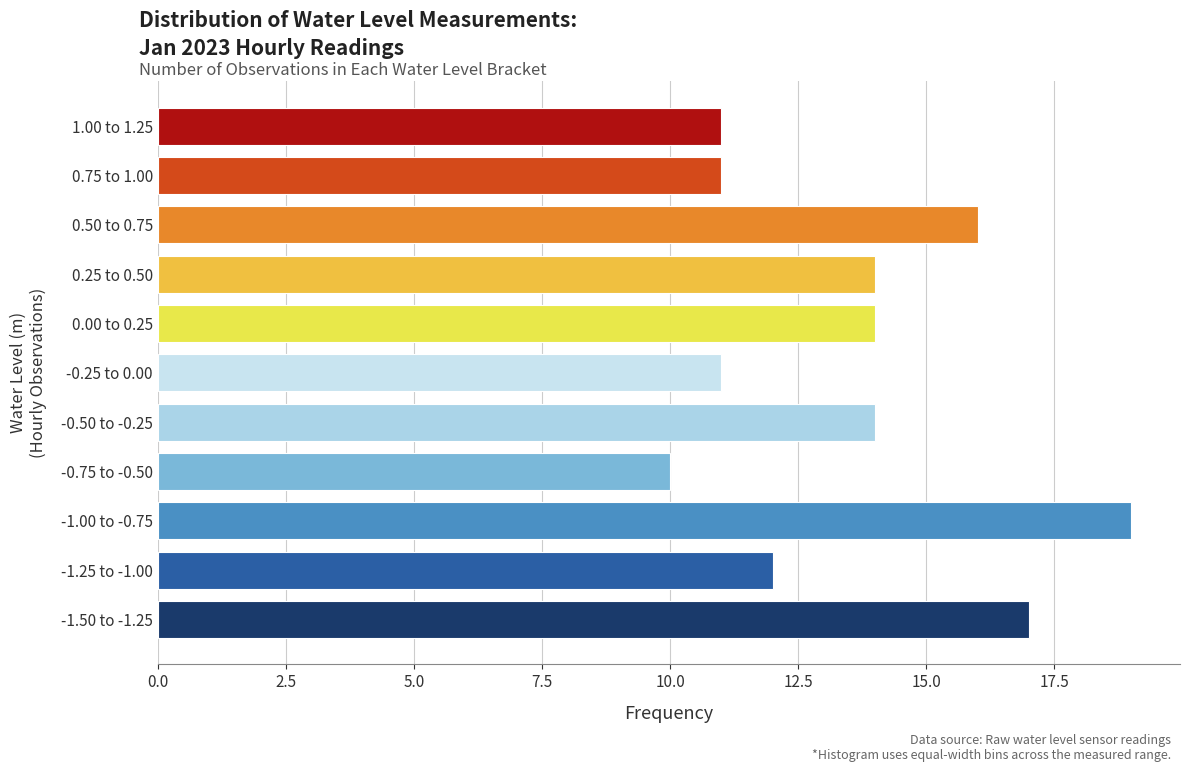

Reading bottom to top, what are all the values shown in this chart?

17	12	19	10	14	11	14	14	16	11	11